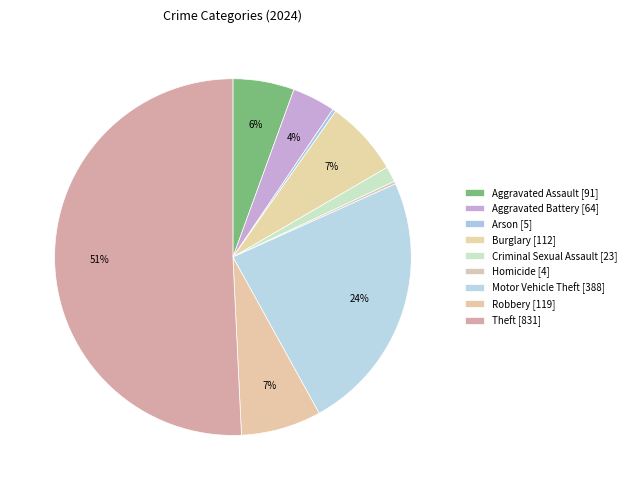

What is the smallest slice in the pie chart?

Homicide